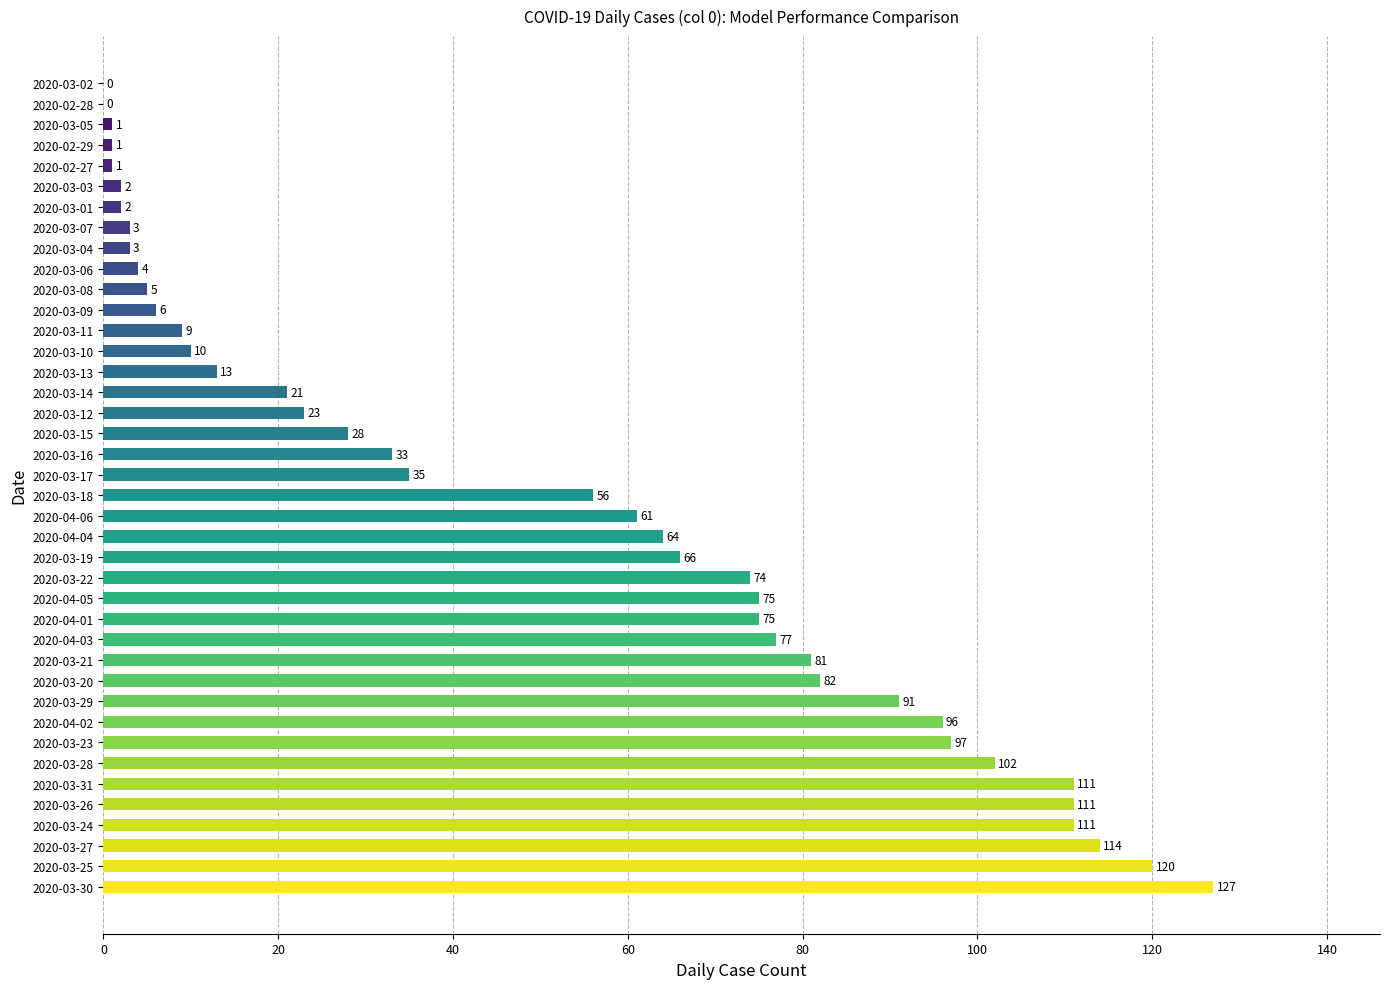

What is the change in value from 2020-03-25 to 2020-03-18?

-64